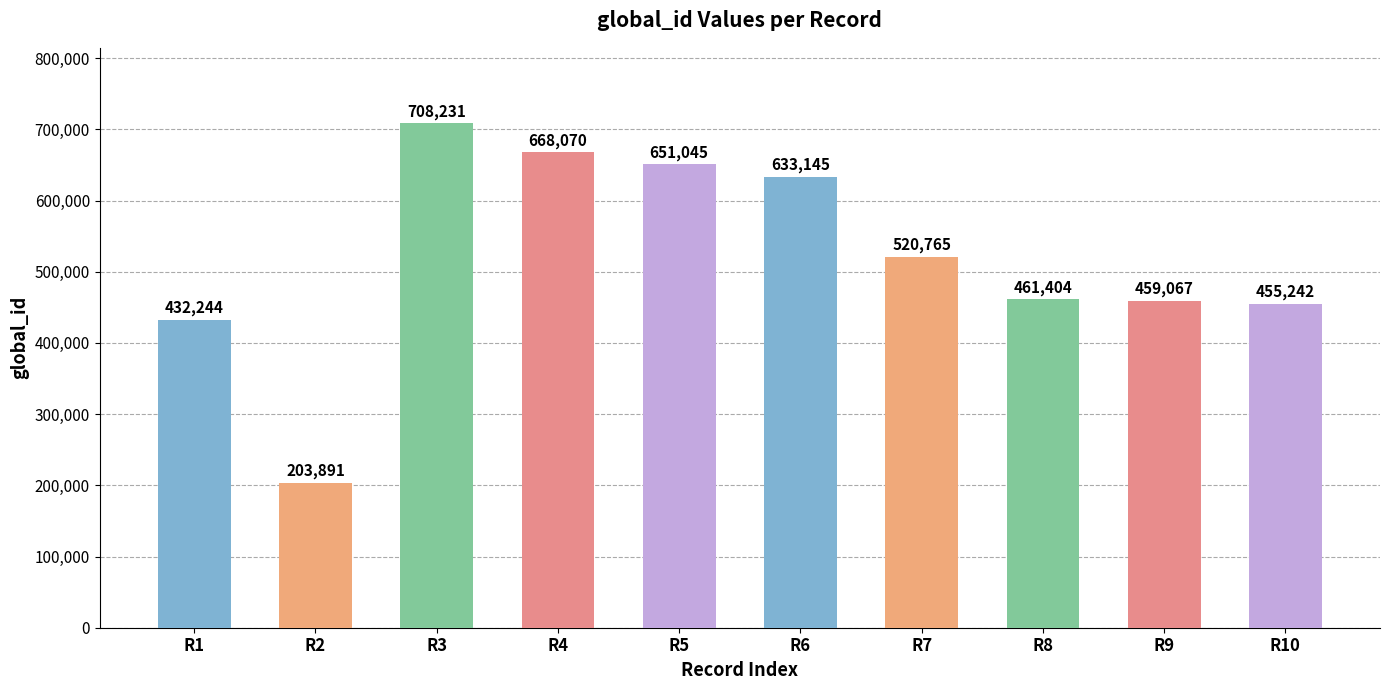

At which label does the data first exceed 520765?

R3